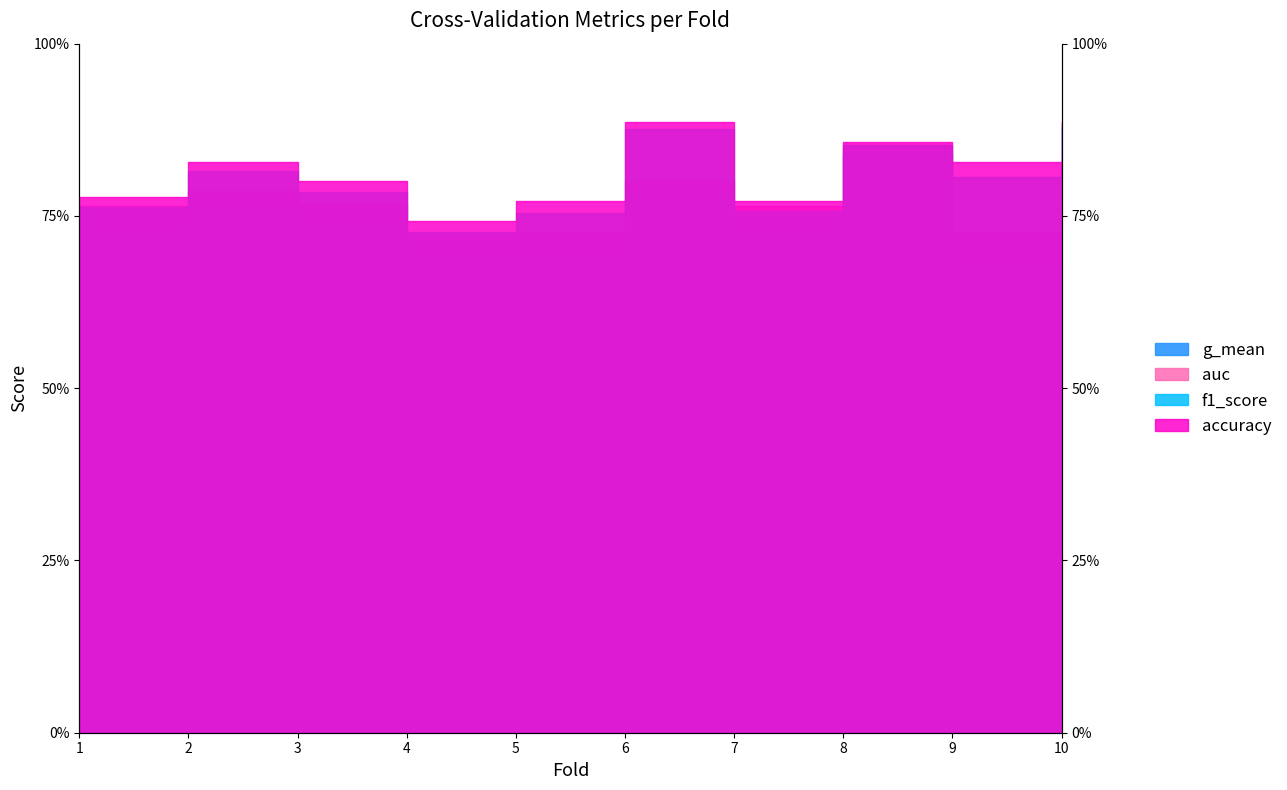

At 2, list the series in order from largest to smallest.

accuracy, f1_score, auc, g_mean